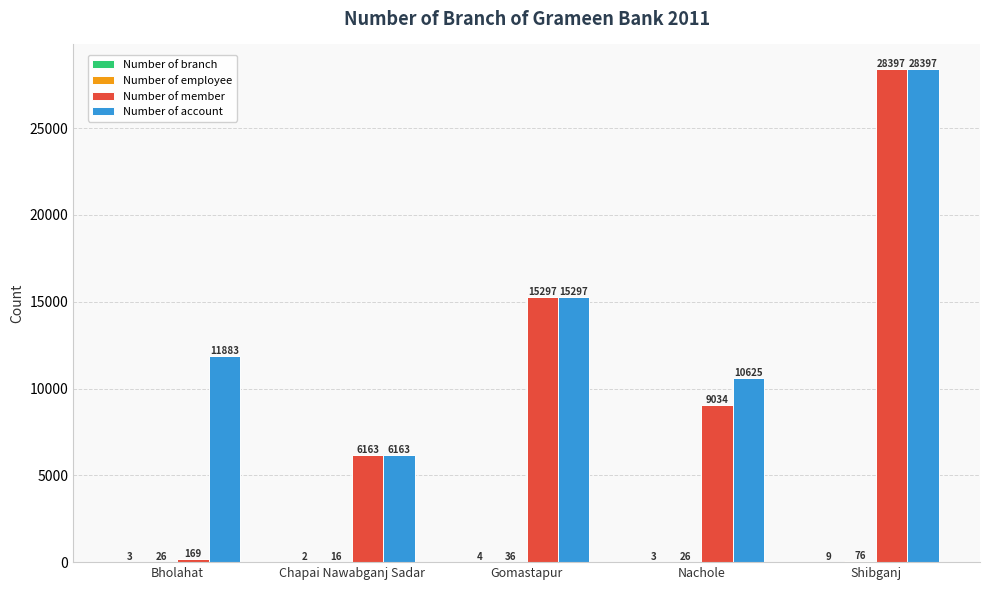

Are the bars horizontal?

No